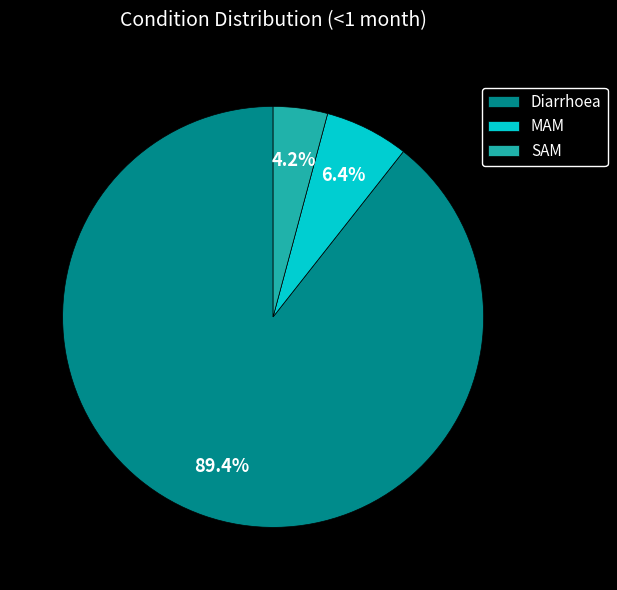

Rank the categories by value from lowest to highest.

SAM, MAM, Diarrhoea